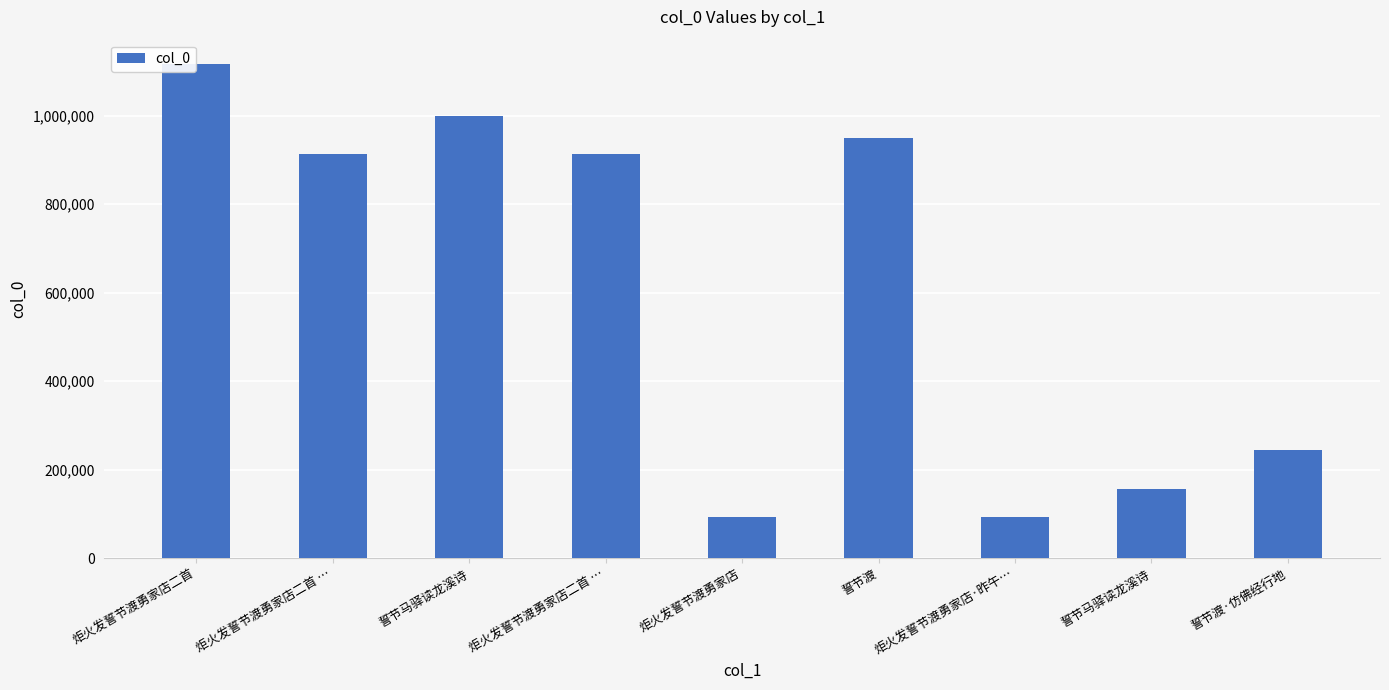

How many values are below 912942?

4